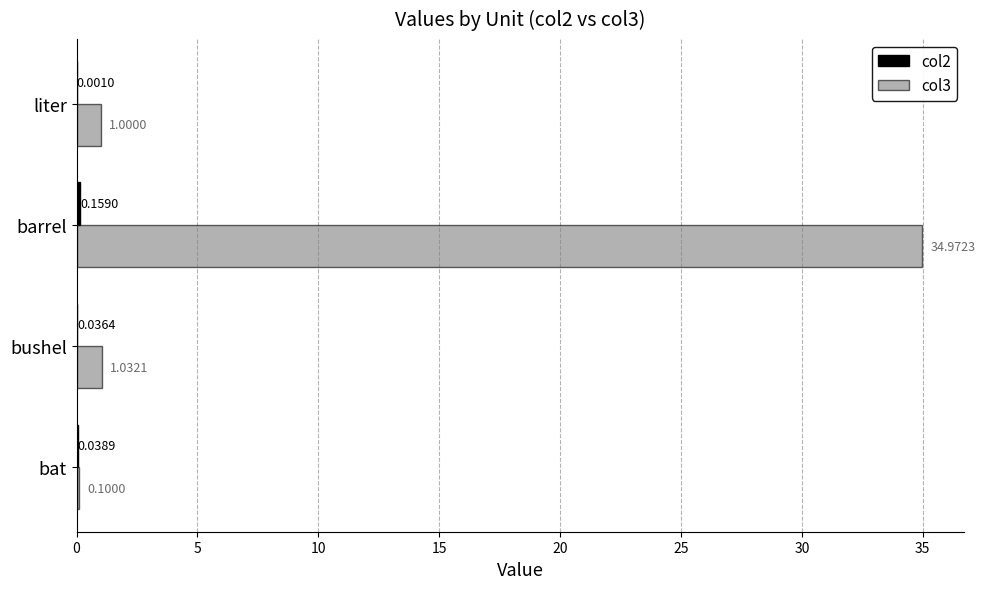

At which category is the sum across all series the highest?

barrel